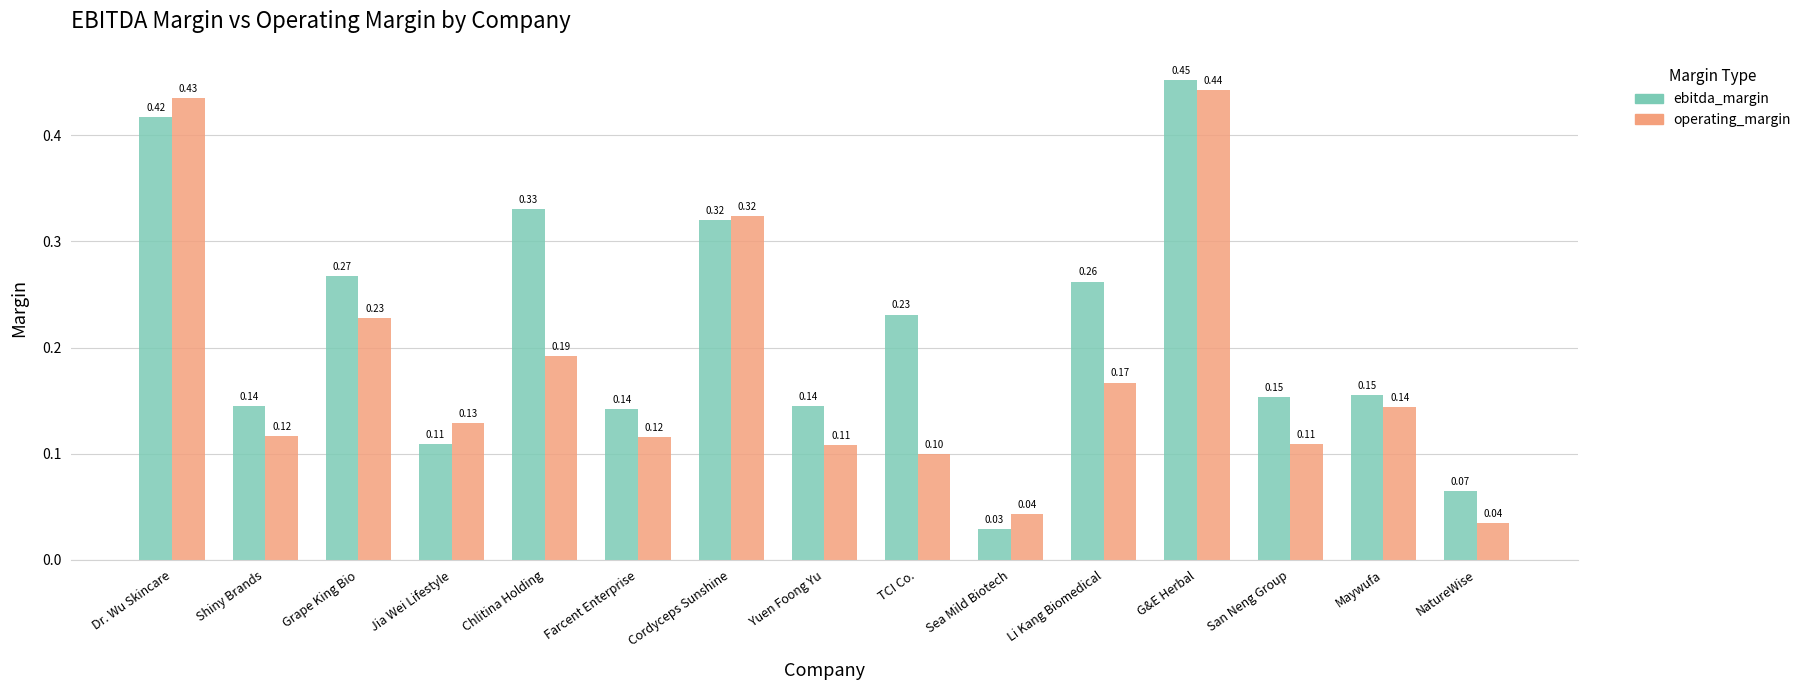

What is the sum of all ebitda_margin values?

3.2